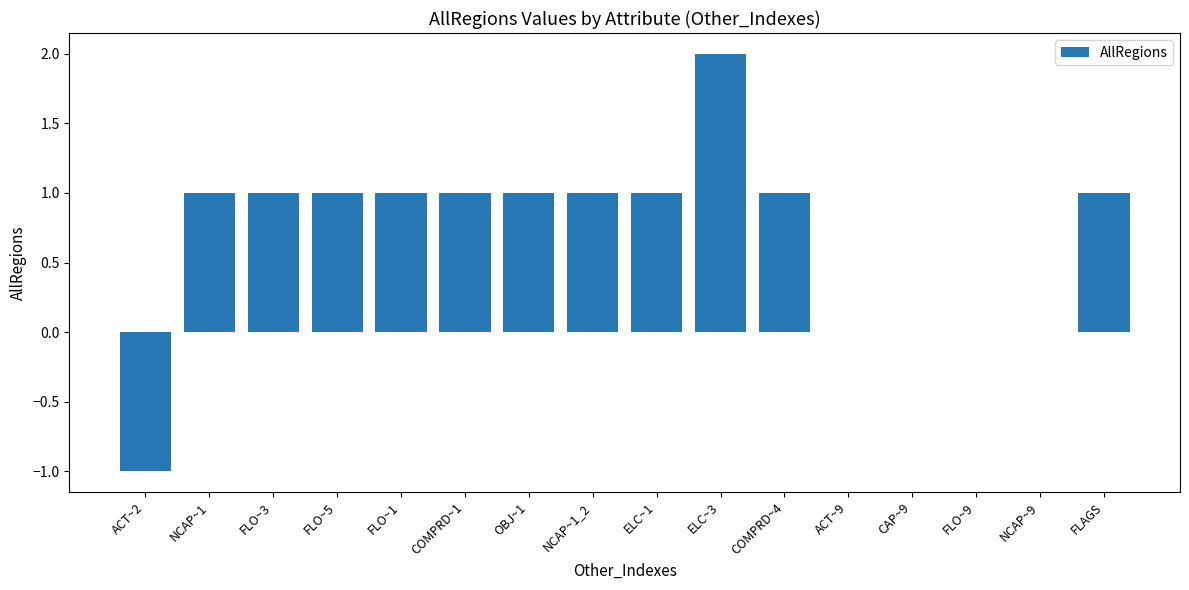

Count the number of data series in this chart.

1